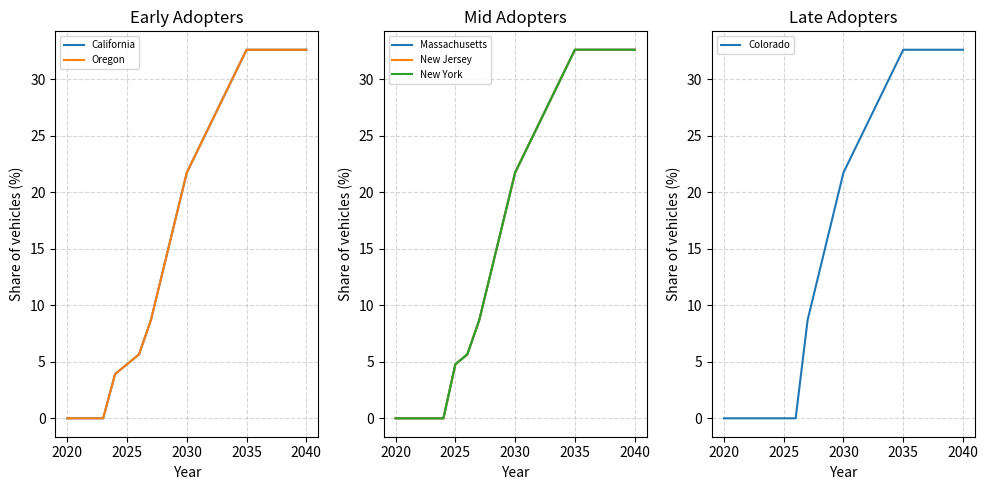

True or false: New Jersey and Massachusetts cross at least once.

False